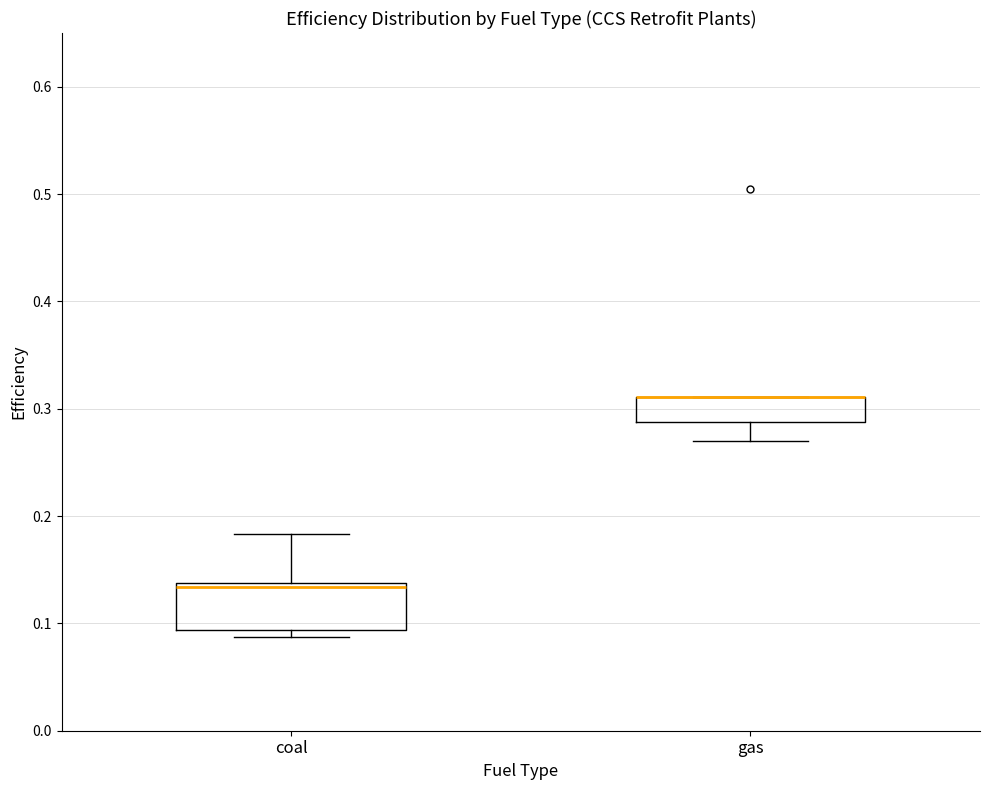

Reading left to right, transcribe this box plot: for each box, give where its median line is, the range the box spans, and where its two whiskers end, as read against the y-axis. The values are not printed on the chart, so give them approximately, as read against the axis.

coal: median 0.13, box 0.09 to 0.14, whiskers 0.09 (just below the box's lower edge) to 0.18
gas: median 0.31 (drawn on the box's upper edge), box 0.29 to 0.31, whiskers 0.27 to 0.31